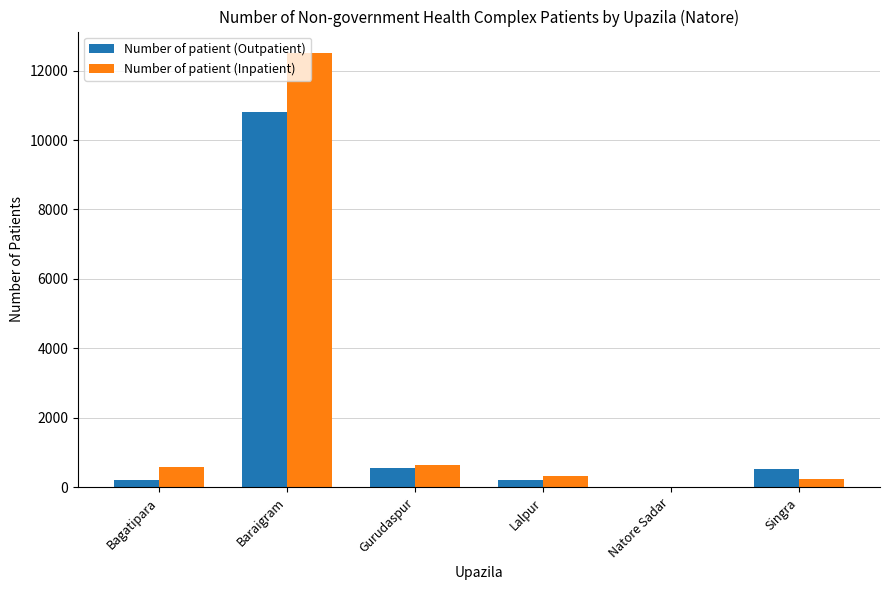

Is it true that Number of patient (Outpatient) equals -6145 at Natore Sadar?

False